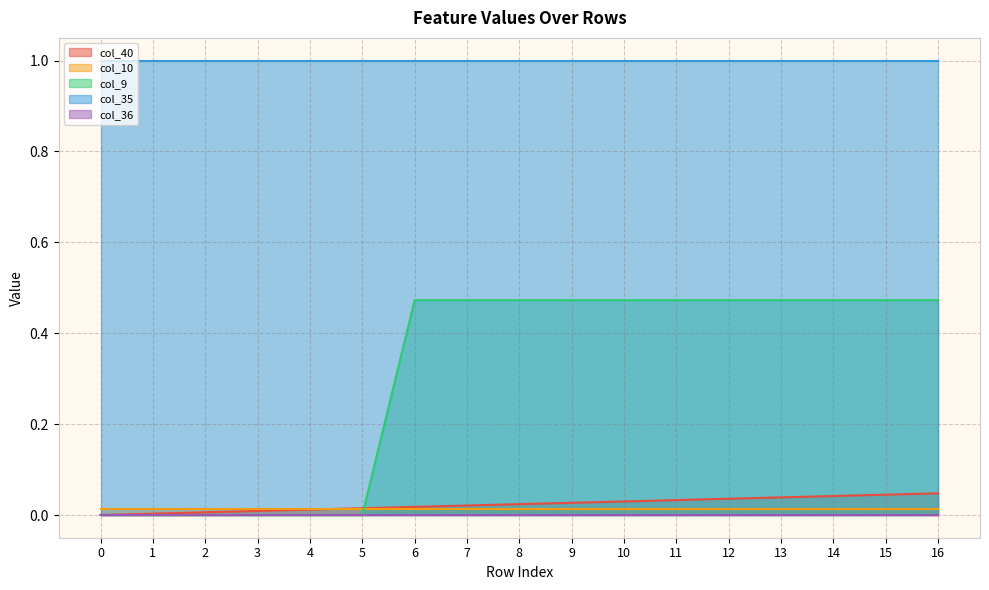

What is the total value across all series at 2?

1.0